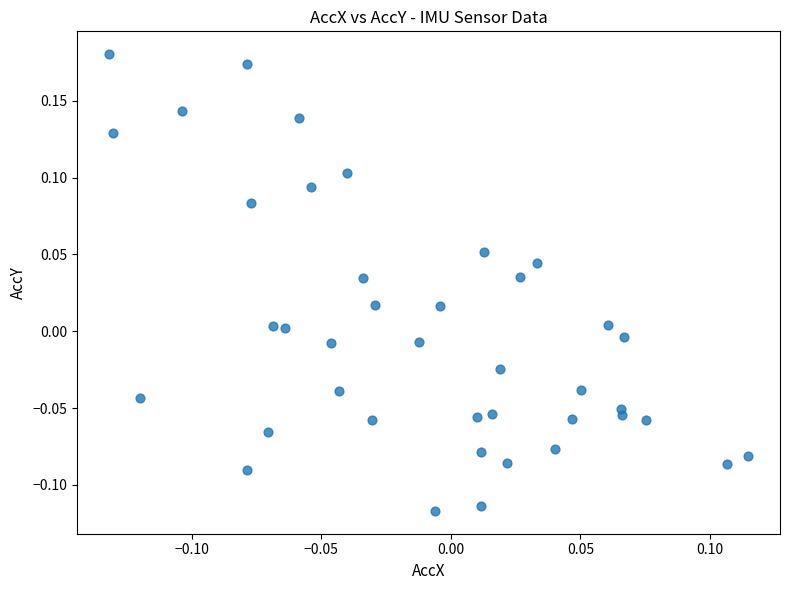

What is the range of Y values (max minus min)?

0.3